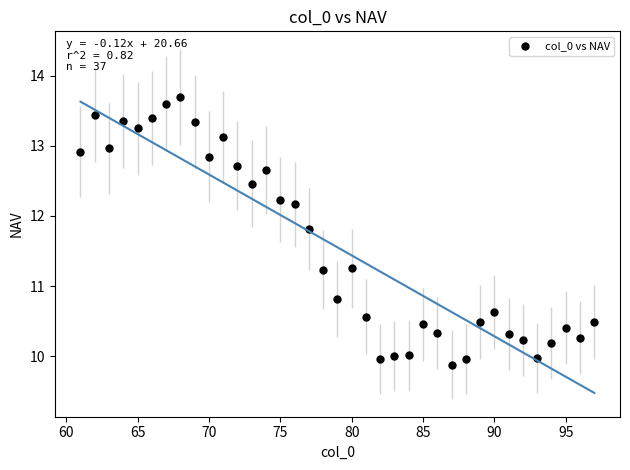

What Y value in the scatter plot is closest to 11?

10.8